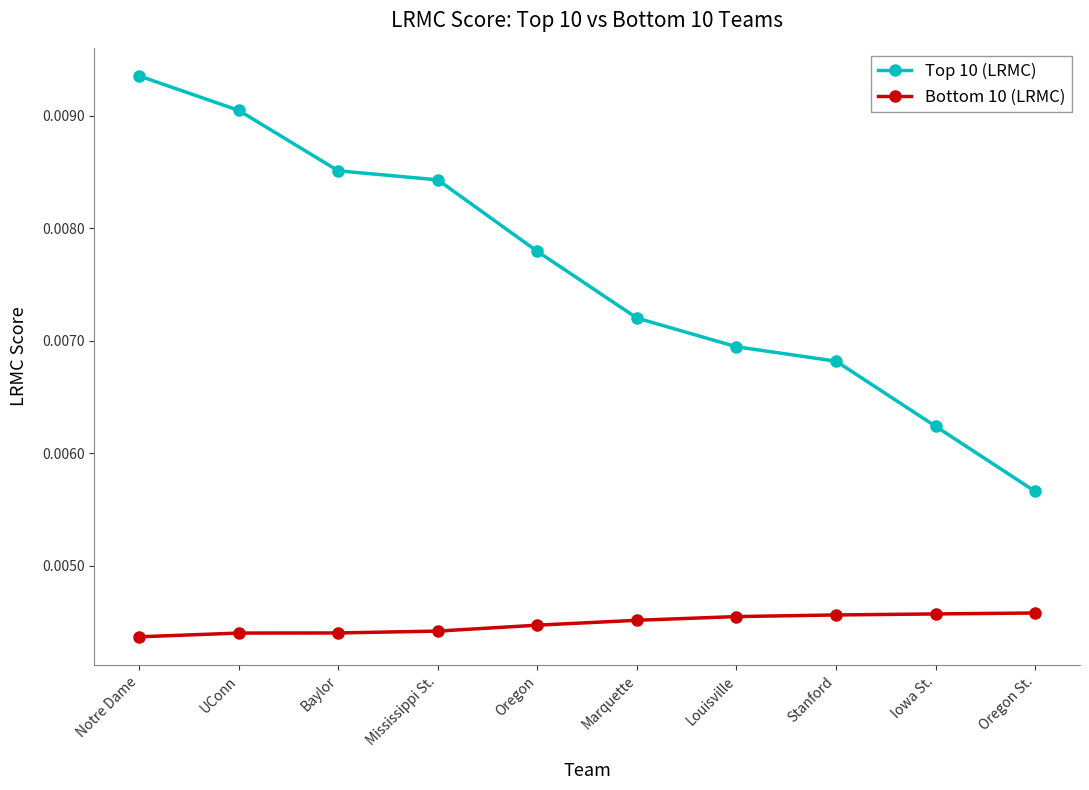

What is the sum of all Top 10 (LRMC) values?

0.1